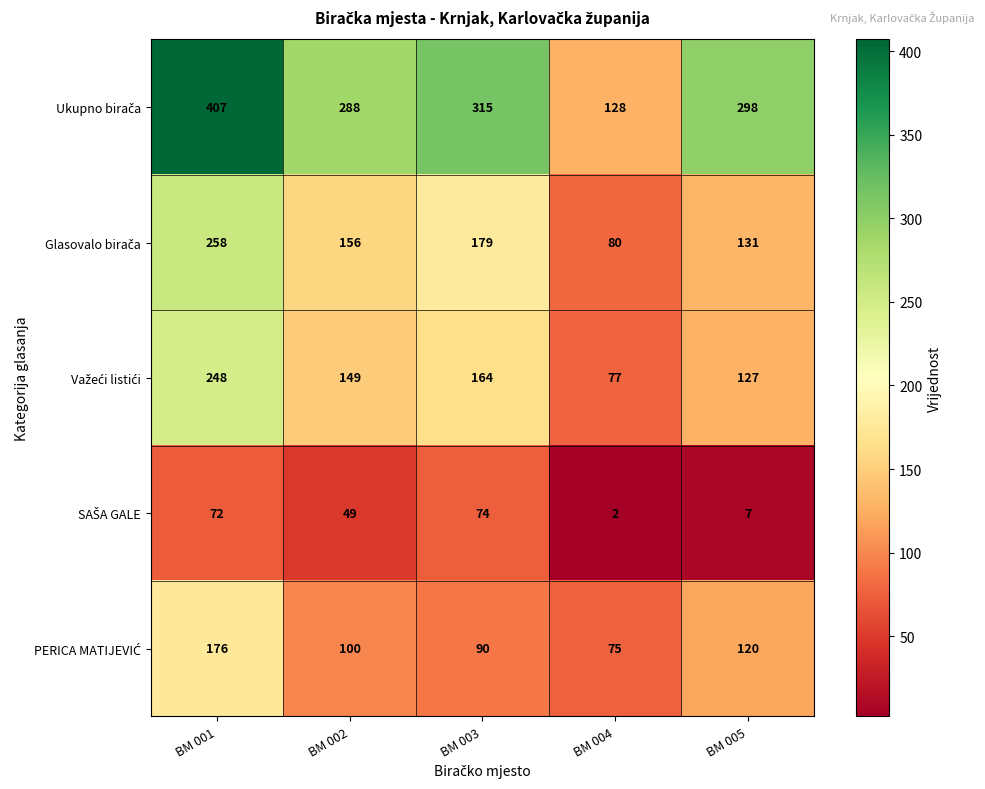

Count the number of data series in this chart.

5